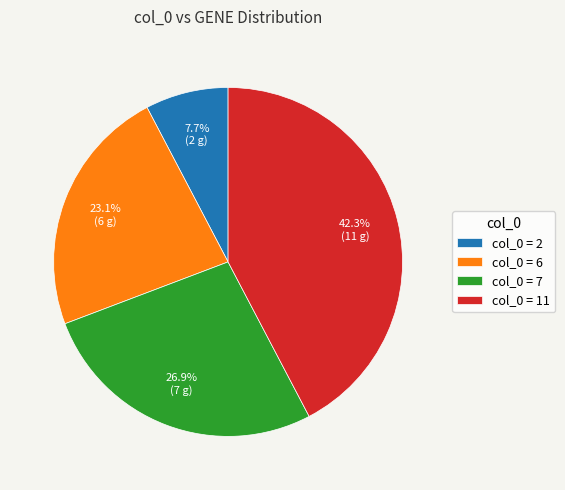

Is there a majority slice in this chart?

No